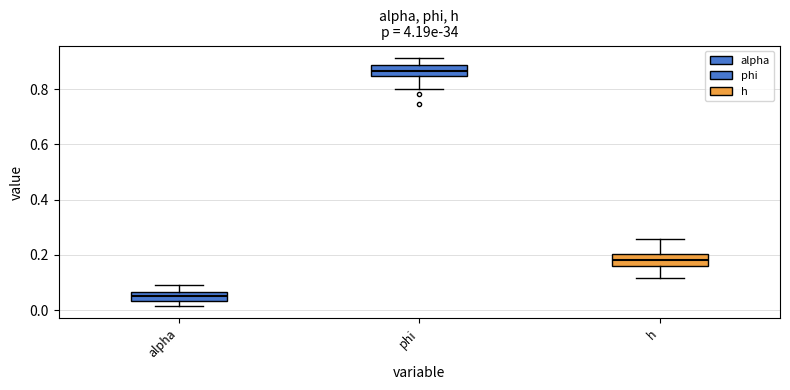

Where does the lower whisker of the box for phi end on the y-axis? The values are not printed on the chart, so give them approximately, as read against the axis.

0.80